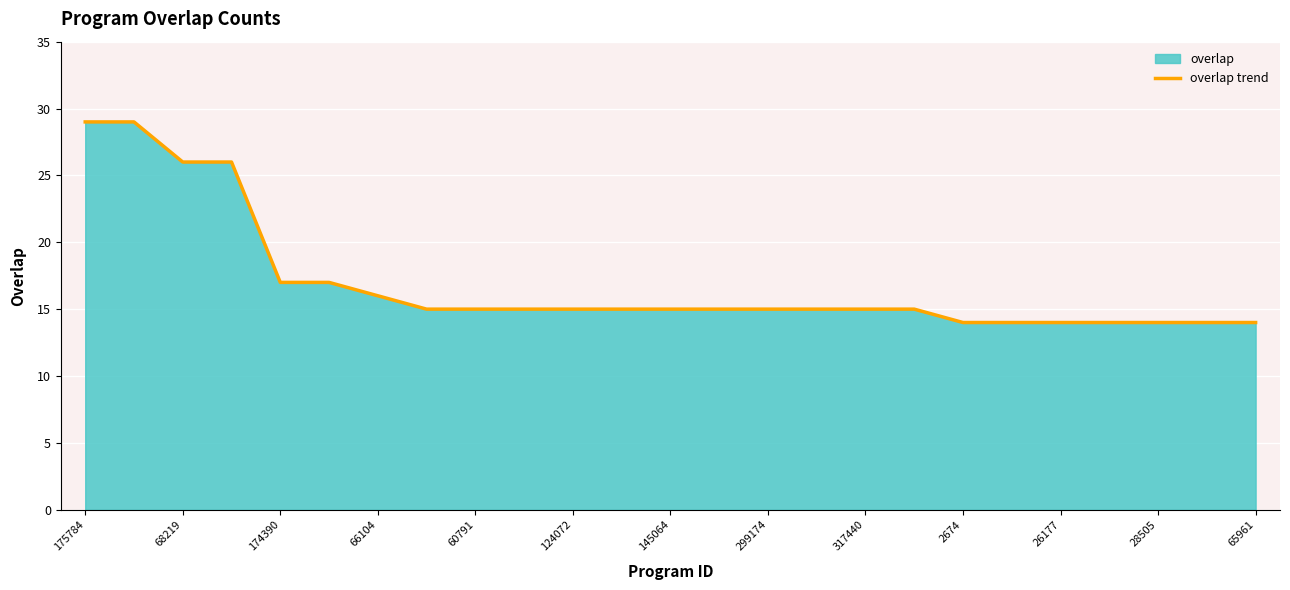

What is the difference between the maximum and second lowest values?

15